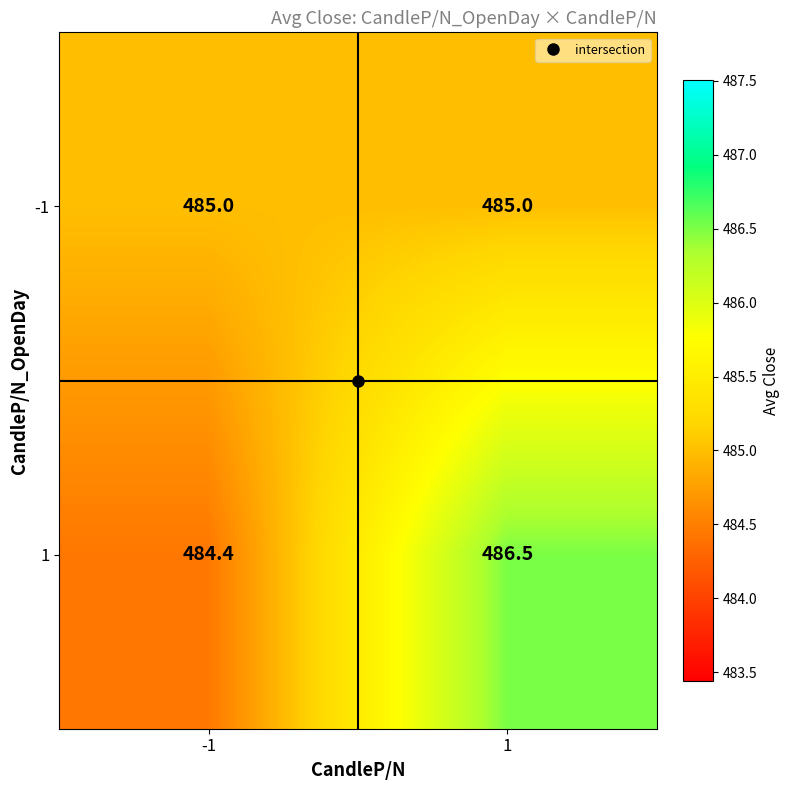

Rank the series by their average value, from lowest to highest.

-1, 1